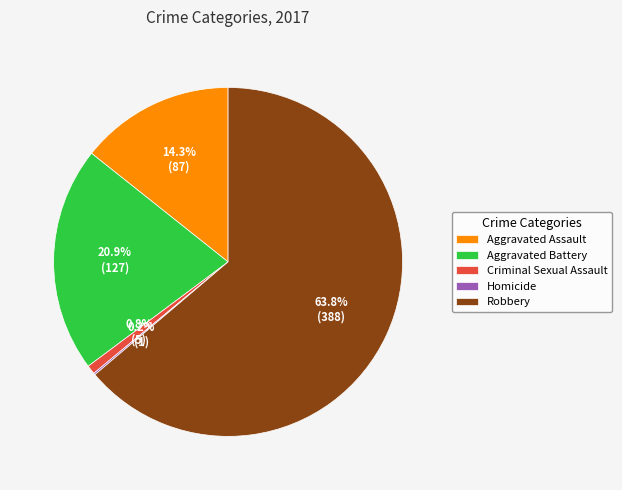

Does any single category account for the majority?

Yes